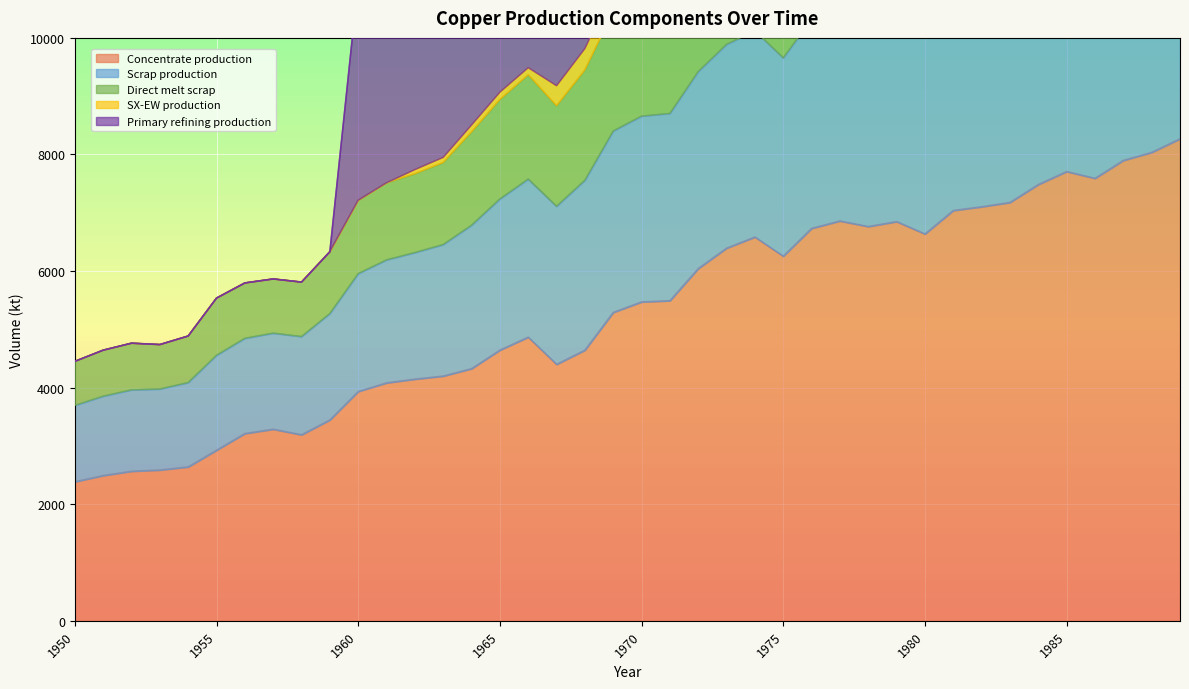

Which label corresponds to the largest value in the chart?

1989